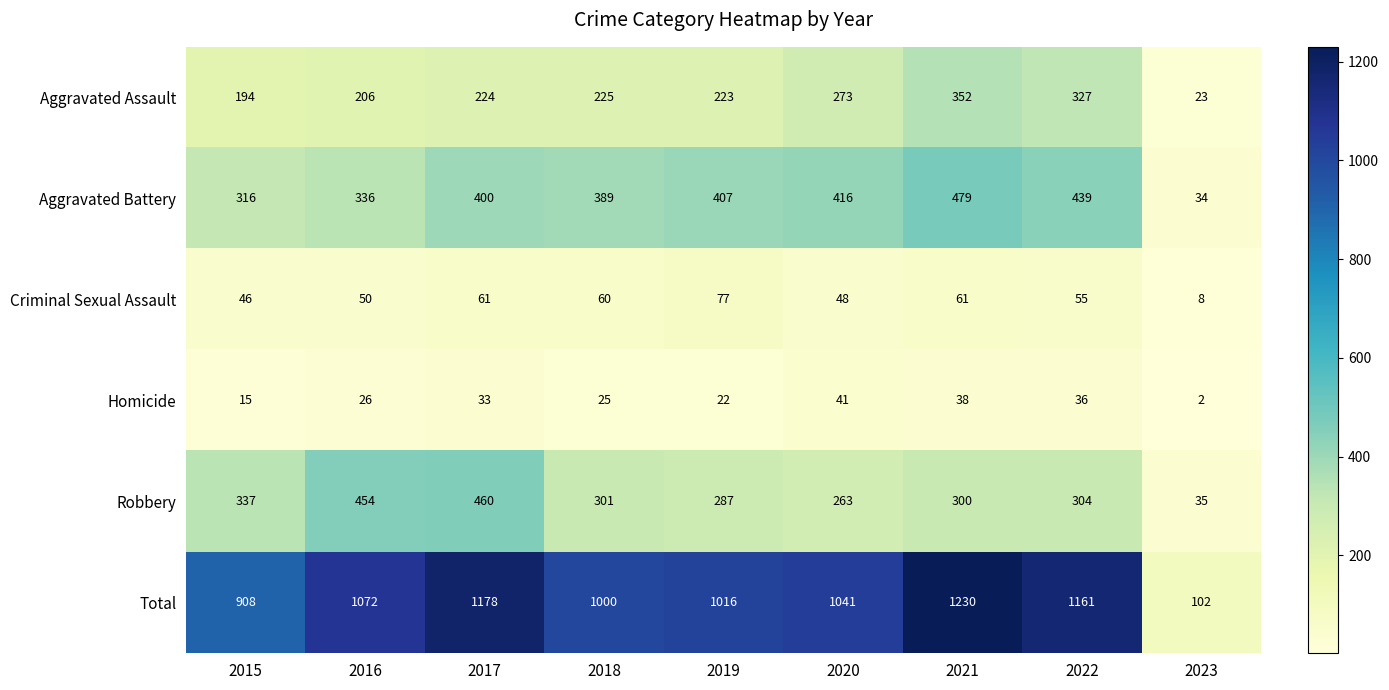

Which series has the largest range (max minus min)?

Total